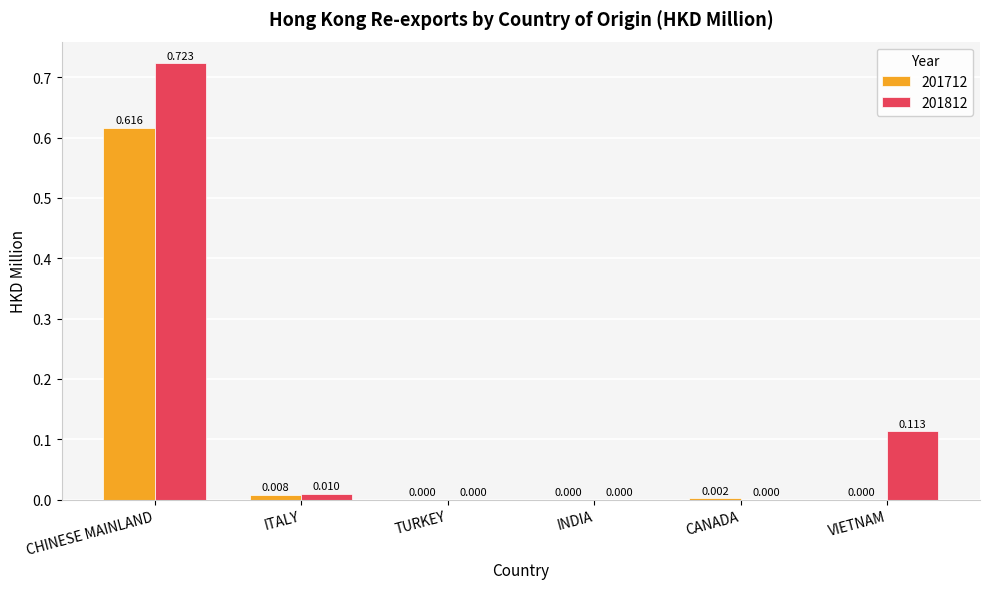

Is the value of 201712 at CHINESE MAINLAND greater than the value of 201812 at INDIA?

Yes